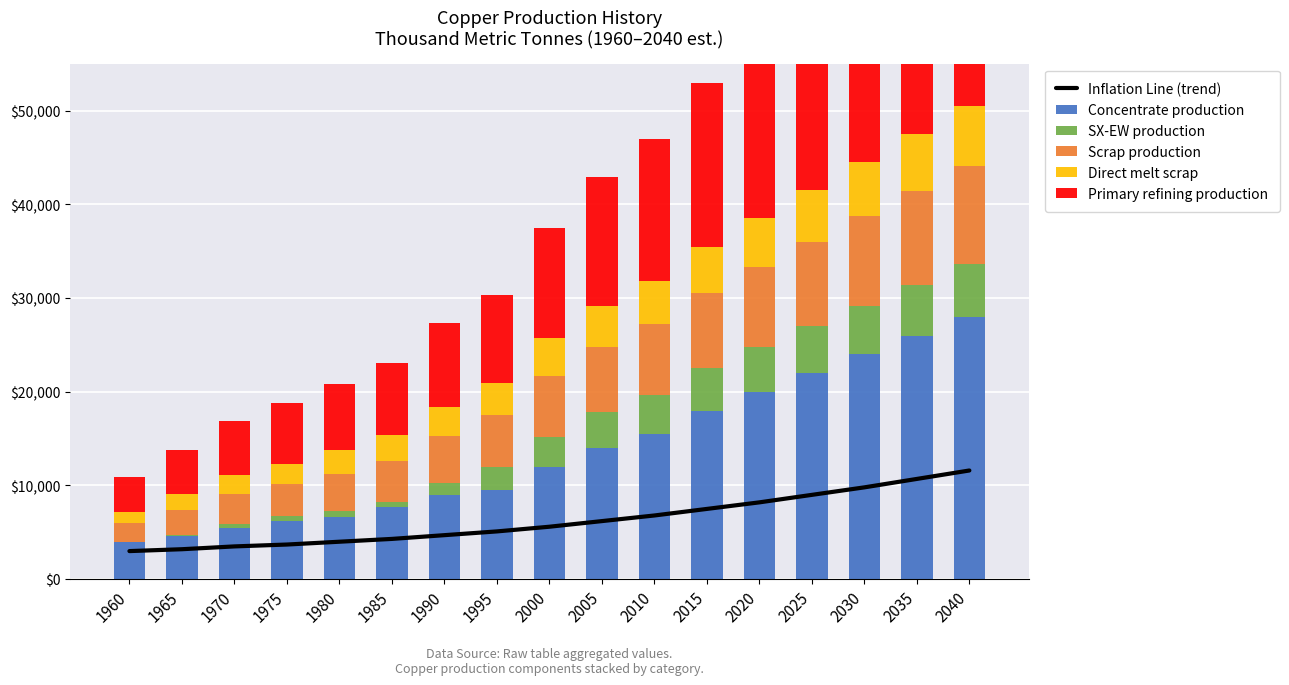

What is the average value of the Concentrate production series?

13686.7